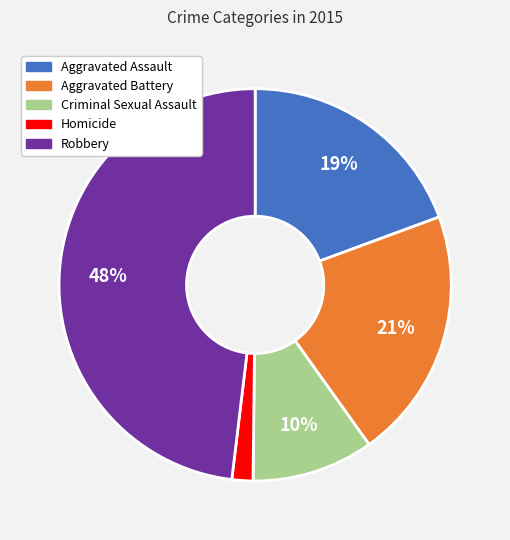

To the nearest percent, what portion does Criminal Sexual Assault represent?

10%